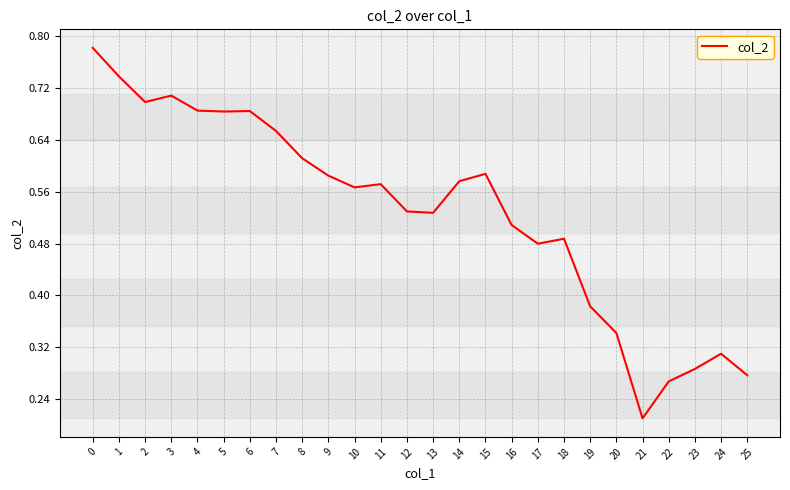

Is it true that the value at 7 is 0.7?

True